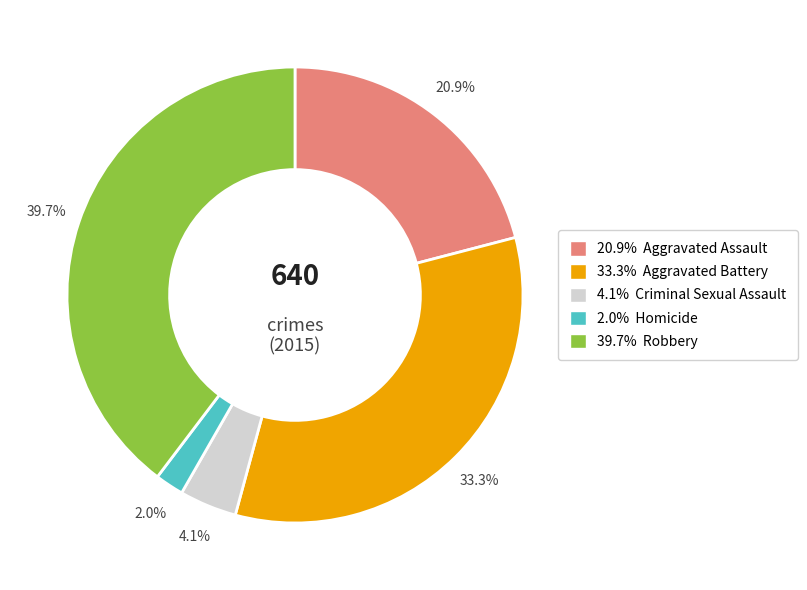

Is there a majority slice in this chart?

No